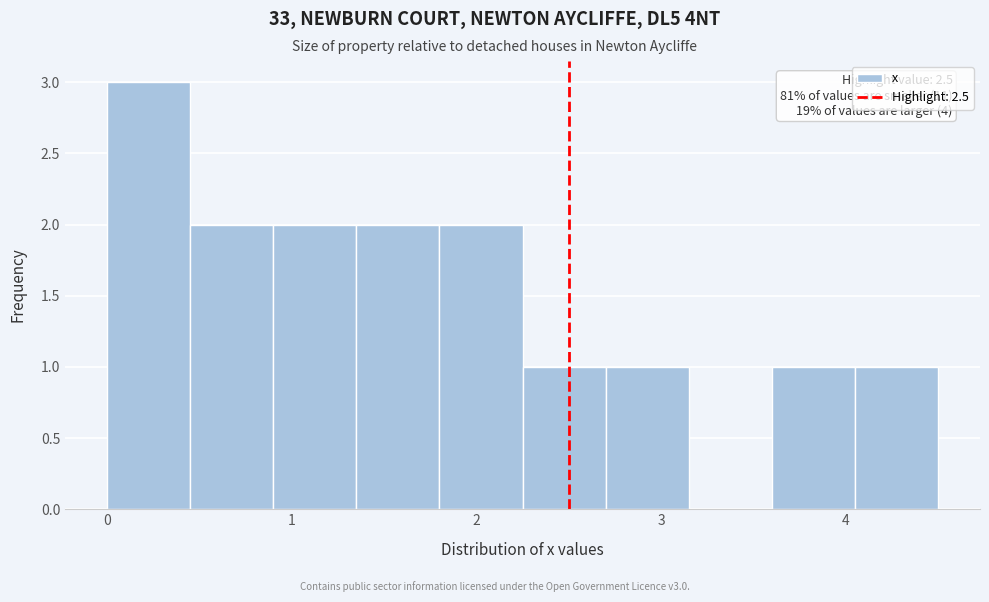

Over which range of the x-axis is the bar tallest?

0.00 to 0.45